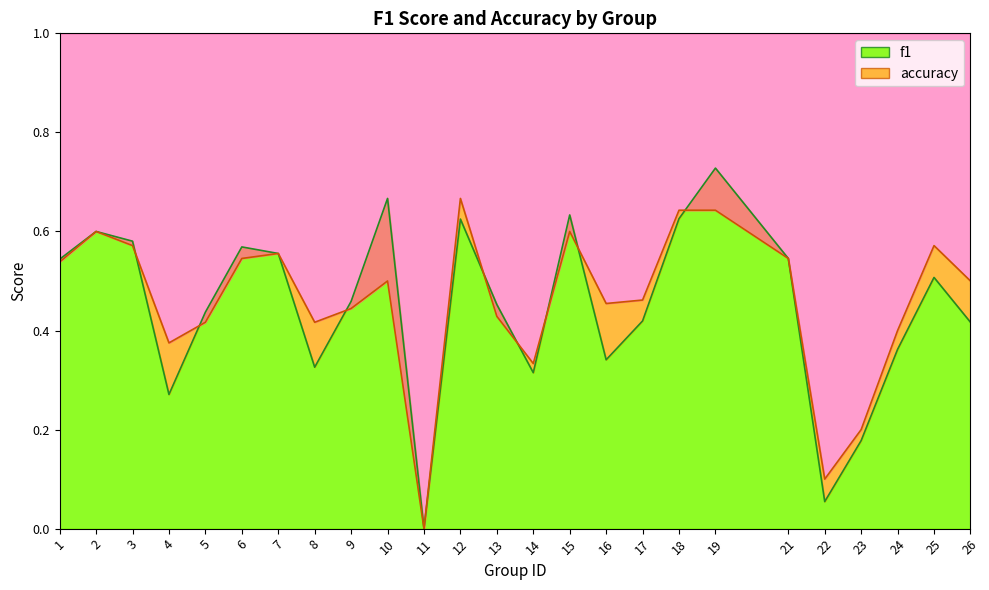

How many interior local peaks does the f1 series have?

7